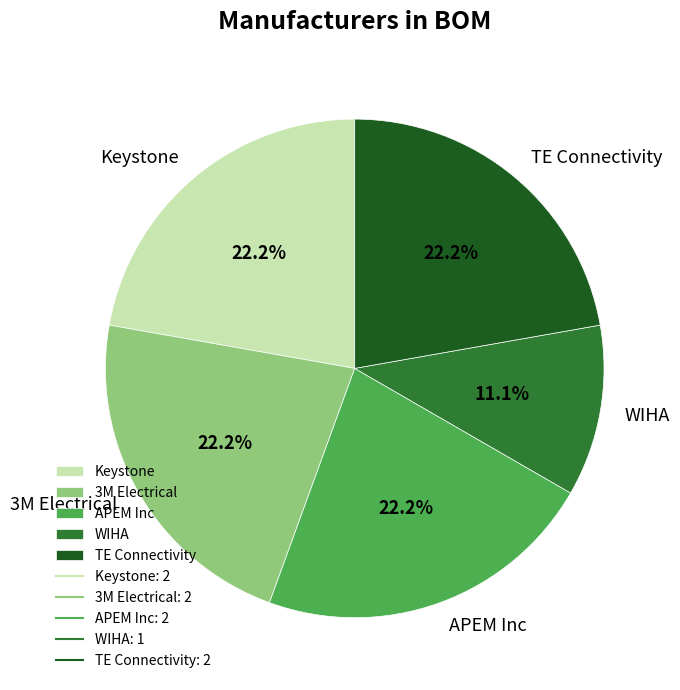

What percentage is the WIHA slice, to the nearest percent?

11%